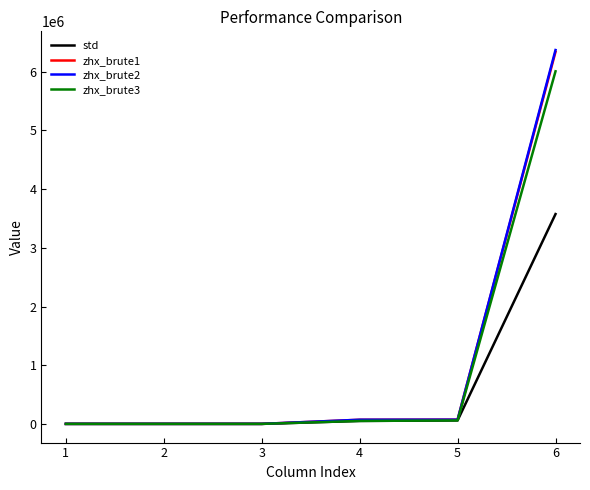

The value of zhx_brute3 at 6 is 6007740. True or false?

True